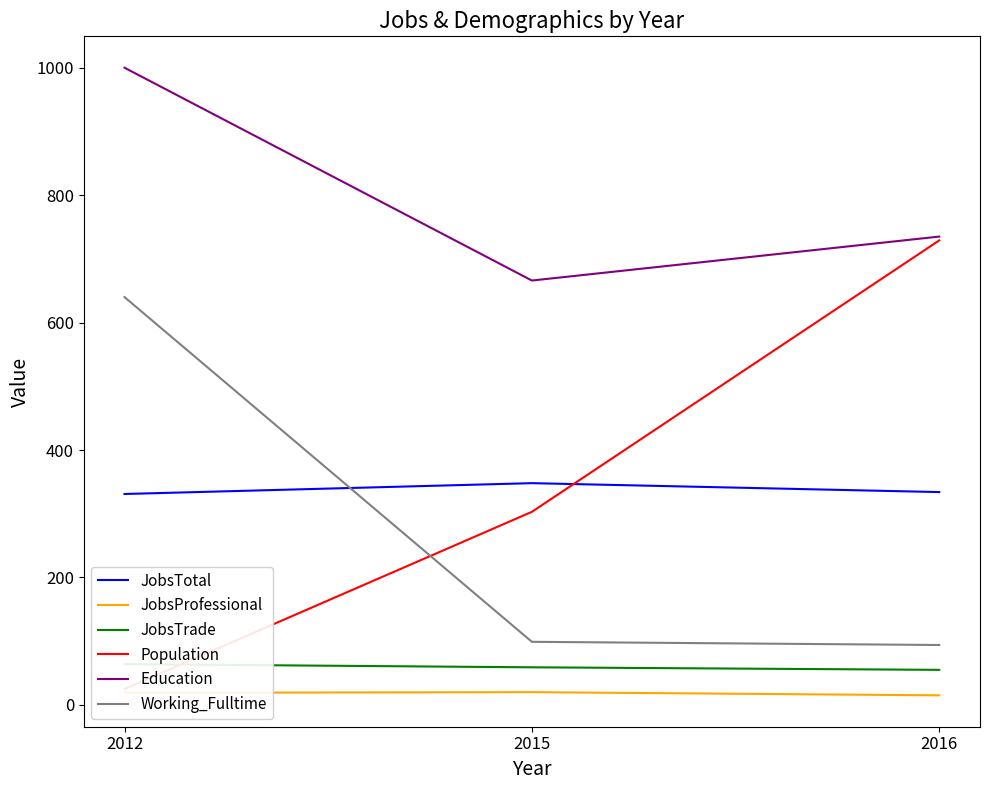

True or false: JobsTotal has a value of 521 at 2012.

False